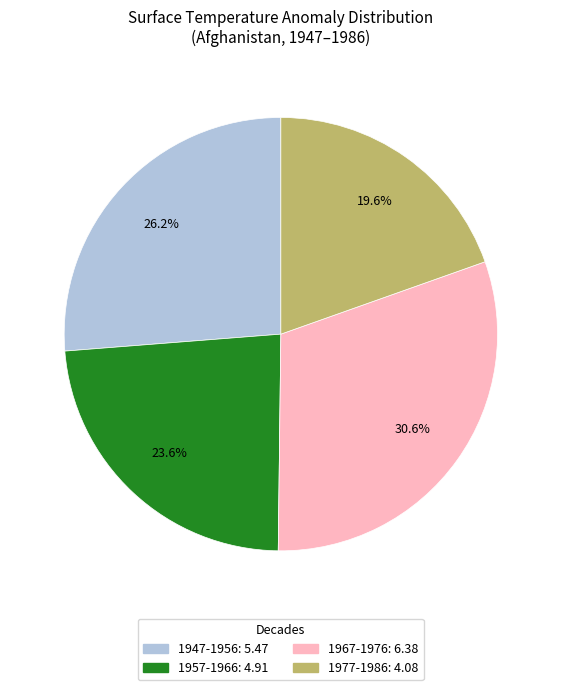

How many slices are in this pie chart?

4